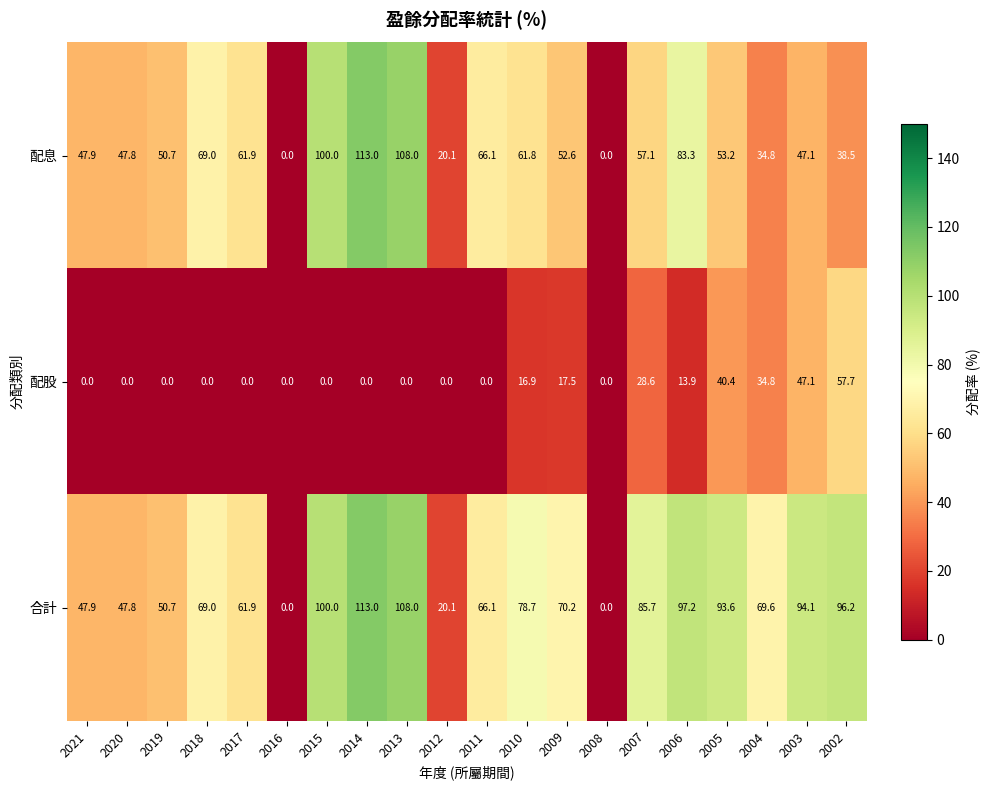

What is the total value across all series at 2002?

192.4